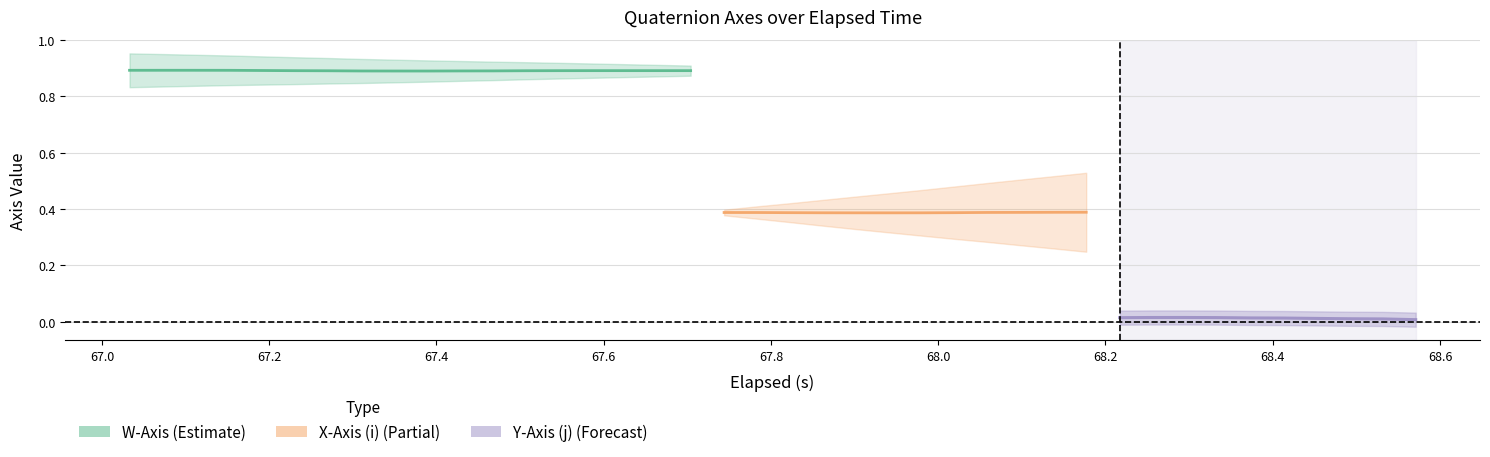

True or false: Y-Axis (j) and X-Axis (i) intersect in this chart.

False